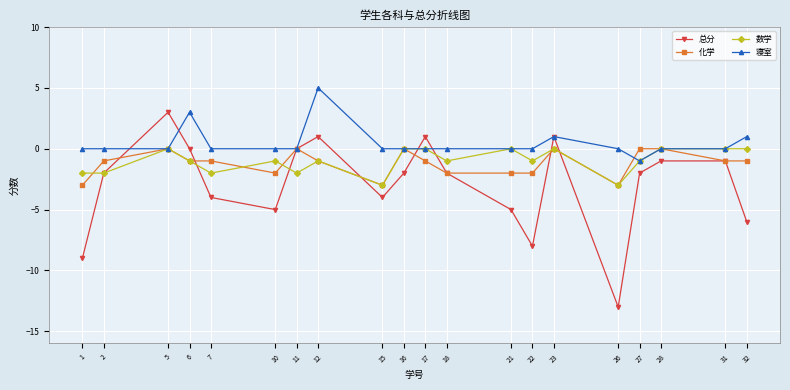

Reading right to left, extract all data points from this chart.

总分: -6	-1	-1	-2	-13	1	-8	-5	-2	1	-2	-4	1	0	-5	-4	0	3	-2	-9
化学: -1	-1	0	0	-3	0	-2	-2	-2	-1	0	-3	-1	0	-2	-1	-1	0	-1	-3
数学: 0	0	0	-1	-3	0	-1	0	-1	0	0	-3	-1	-2	-1	-2	-1	0	-2	-2
寝室: 1	0	0	-1	0	1	0	0	0	0	0	0	5	0	0	0	3	0	0	0